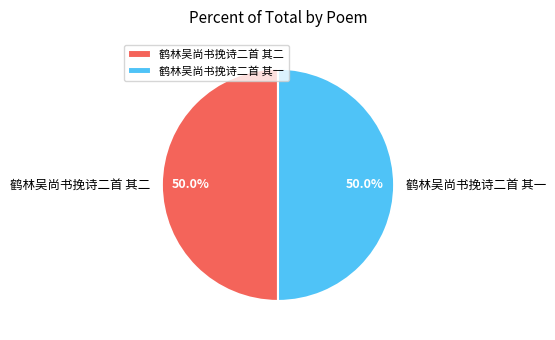

What percentage is NOT represented by 鹤林吴尚书挽诗二首 其二?

50.0%